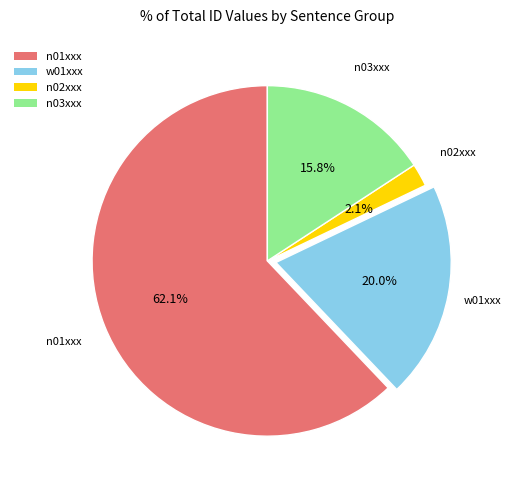

How many slices are in this pie chart?

4